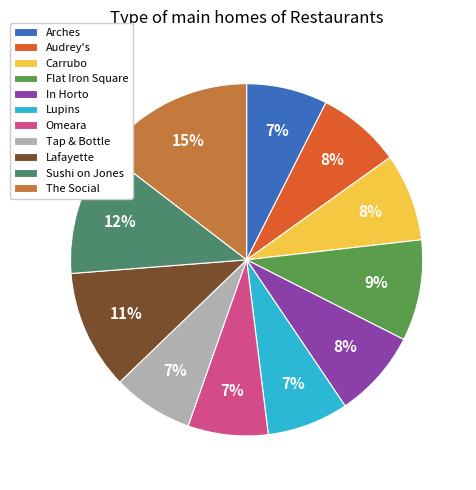

Approximately how many times larger is the value at Flat Iron Square compared to Lafayette?

0.8